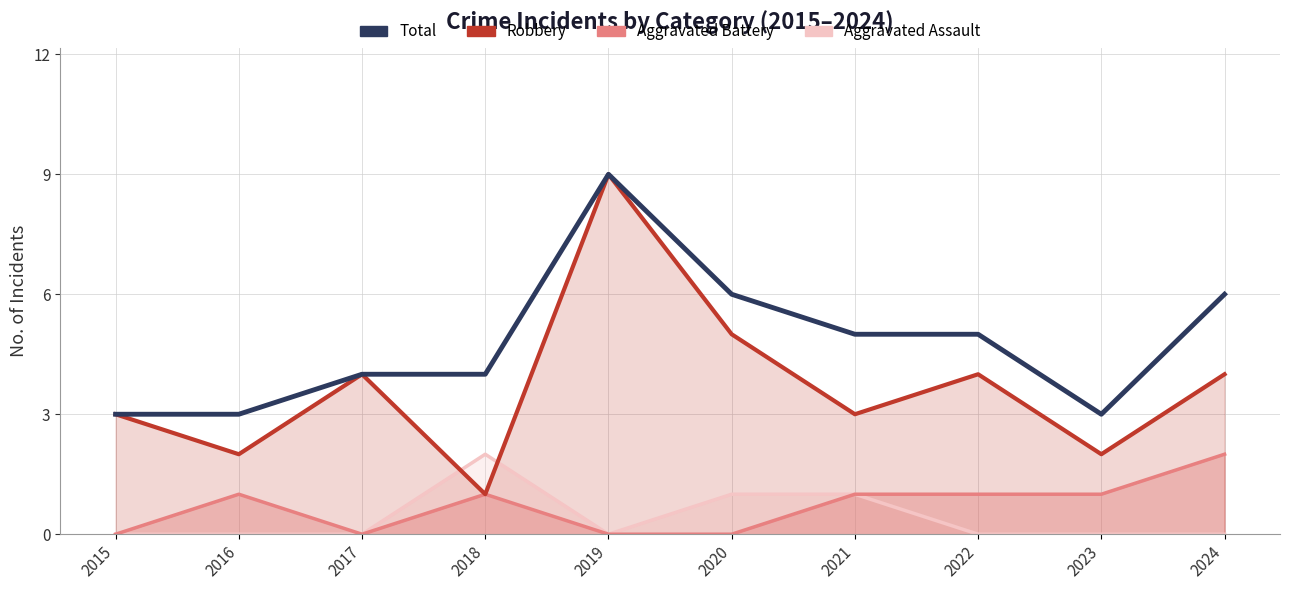

Which has a higher value, 2024 or 2020?

2024